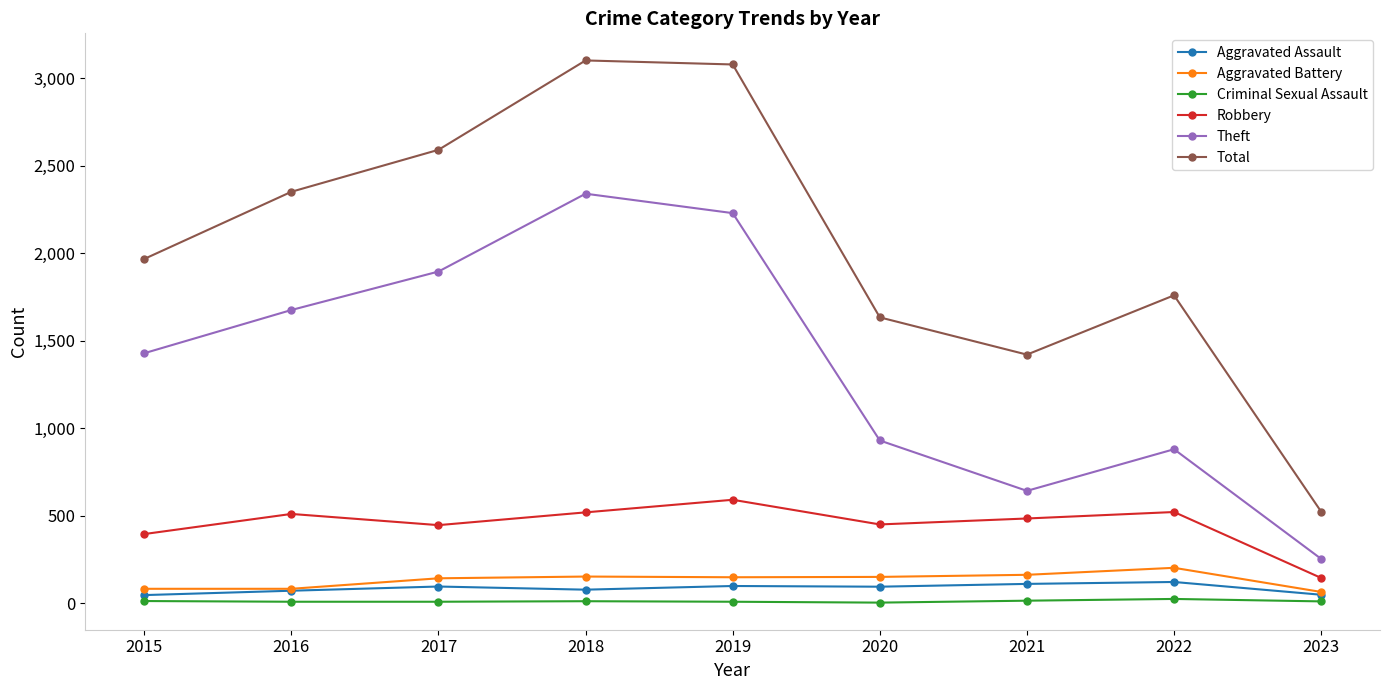

What is the difference between the maximum and minimum values in the Total series?

2580